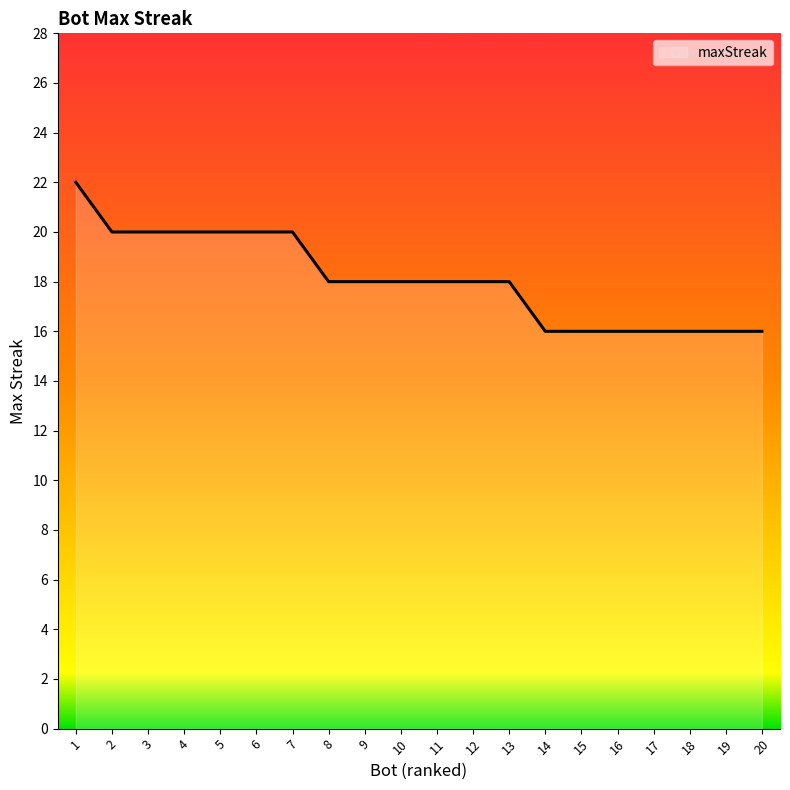

Reading left to right, what are all the values shown in this chart?

22	20	20	20	20	20	20	18	18	18	18	18	18	16	16	16	16	16	16	16